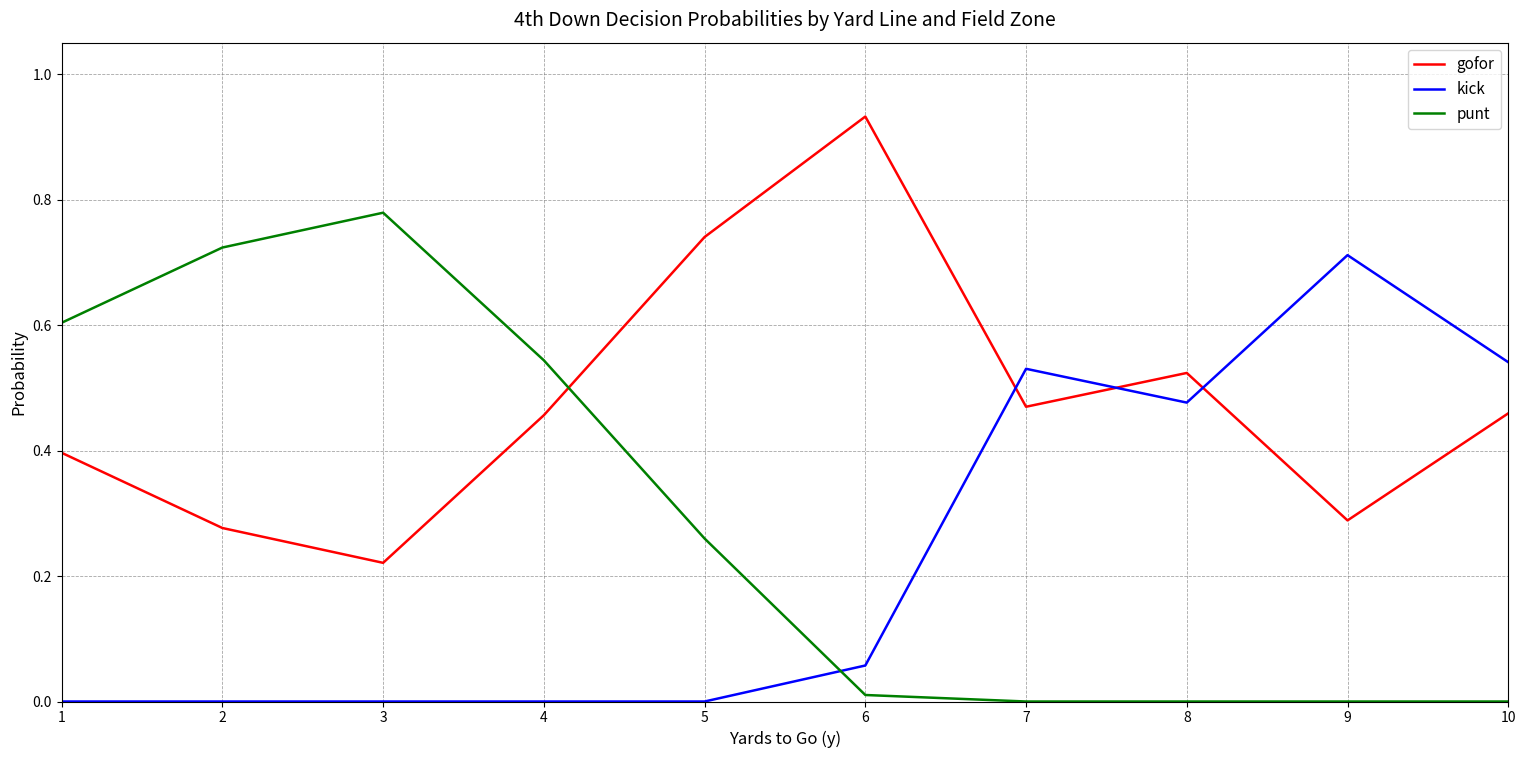

The value of kick at 3 is -0.4. True or false?

False